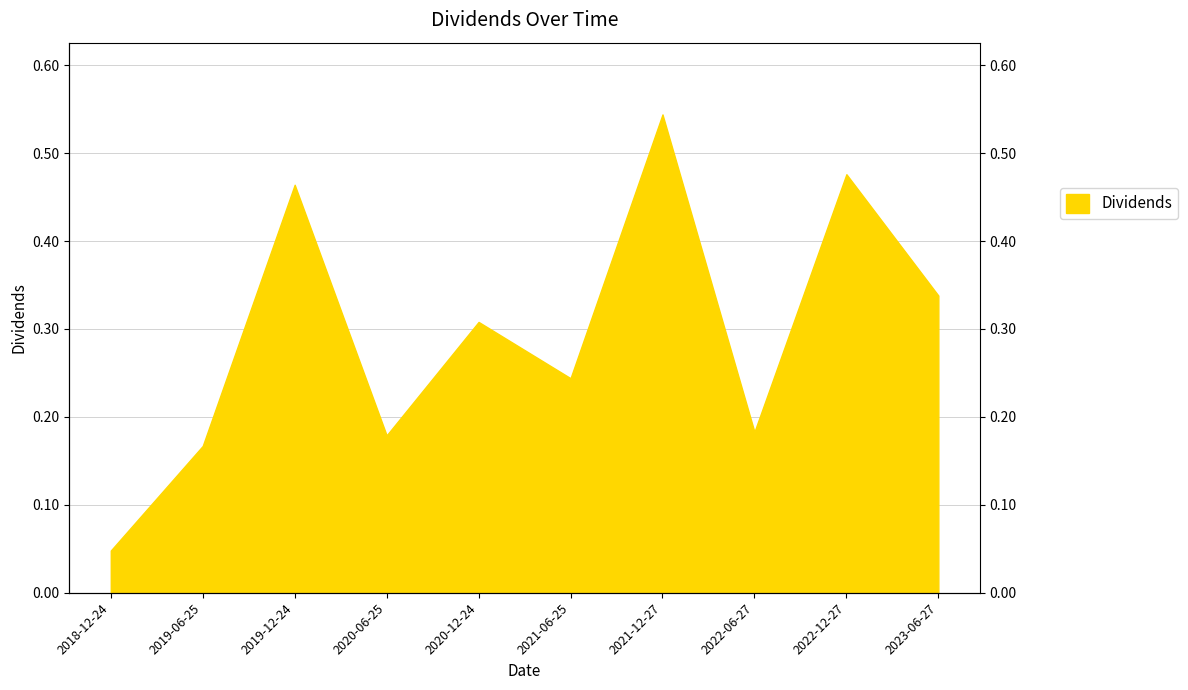

What is the sum of the values at 2020-12-24 and 2022-12-27?

0.8